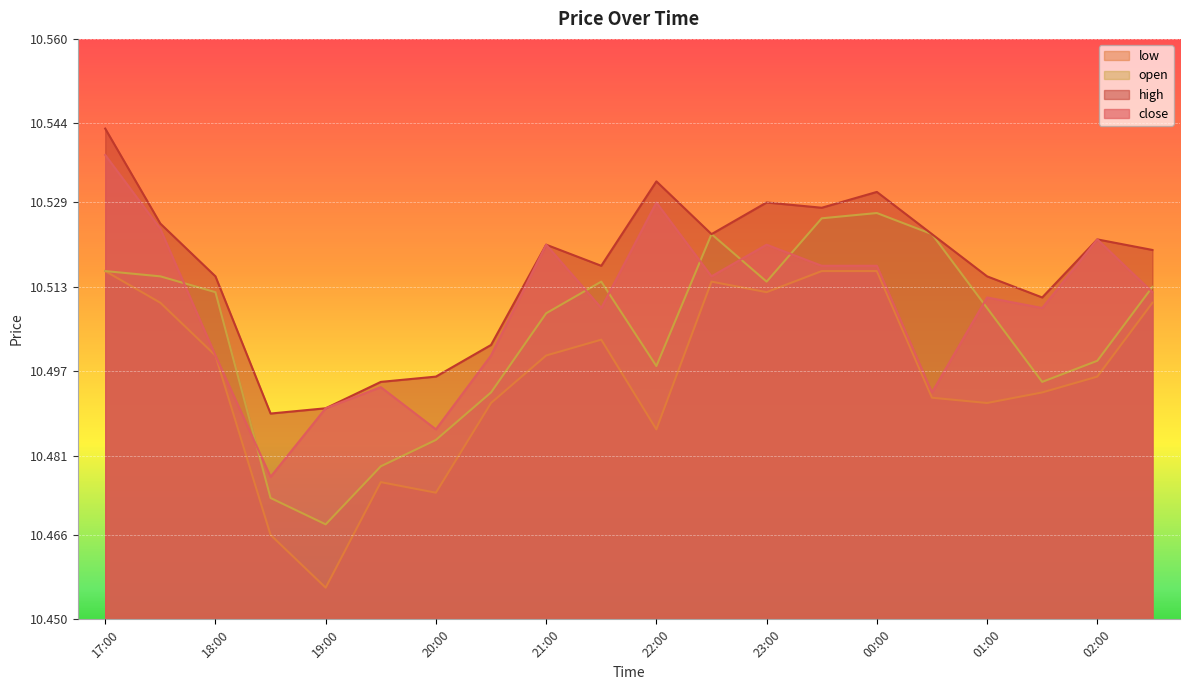

True or false: high has a value of 18.5 at 19:30.

False